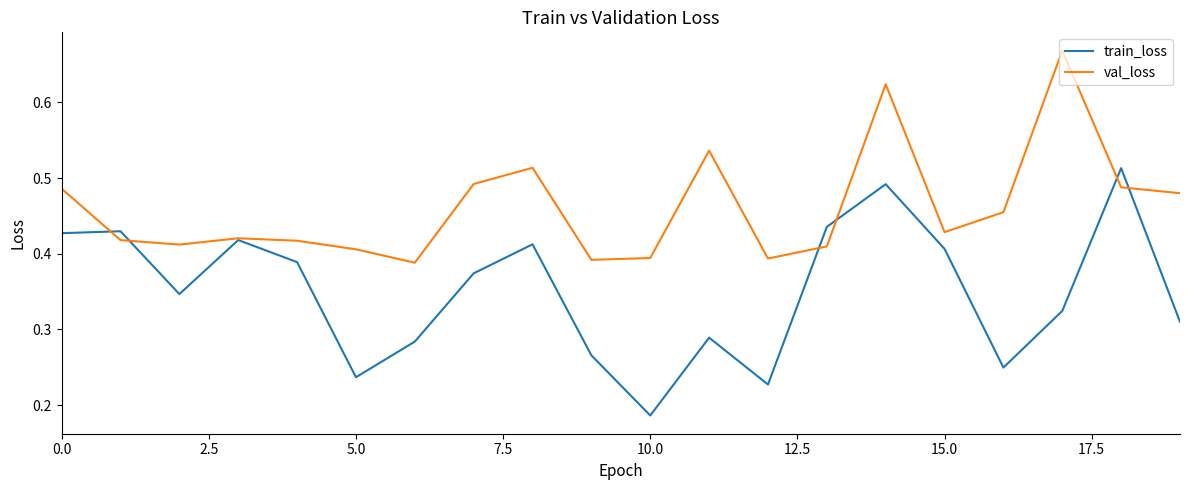

What is the sum of all val_loss values?

9.2